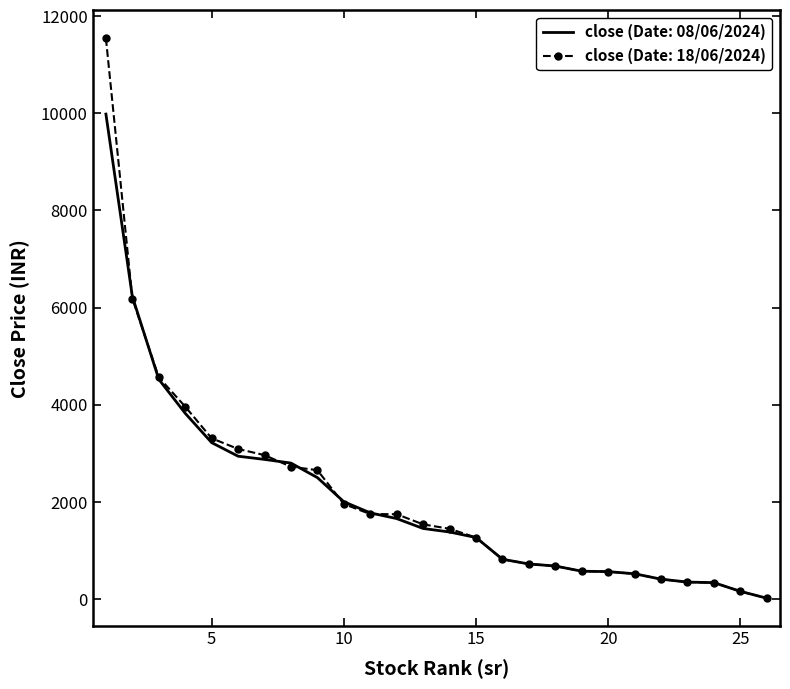

What is the maximum value shown in the chart?

11546.9